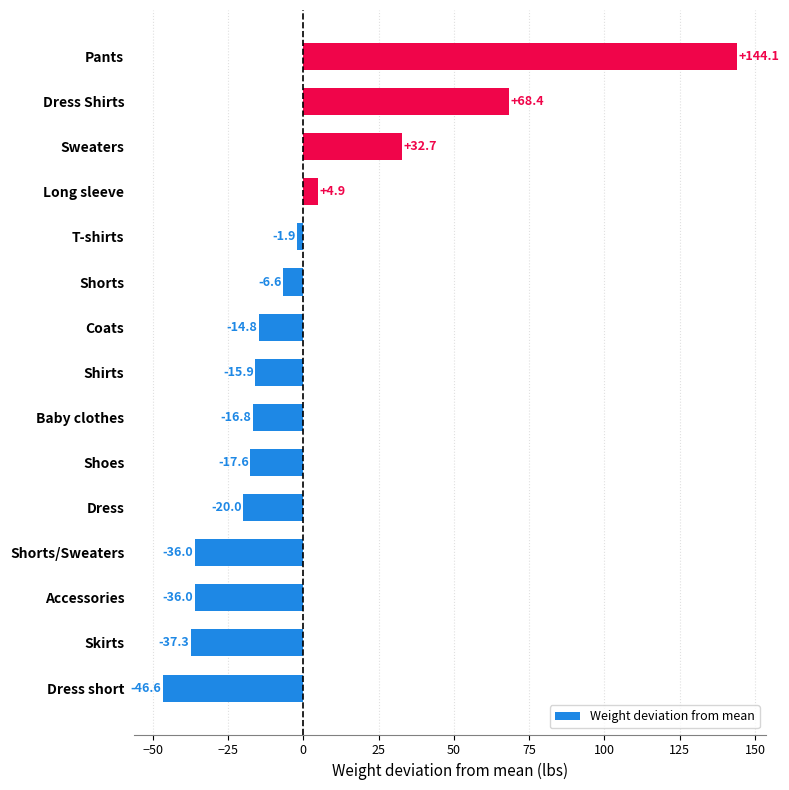

What value does the data have at Long sleeve?

4.9